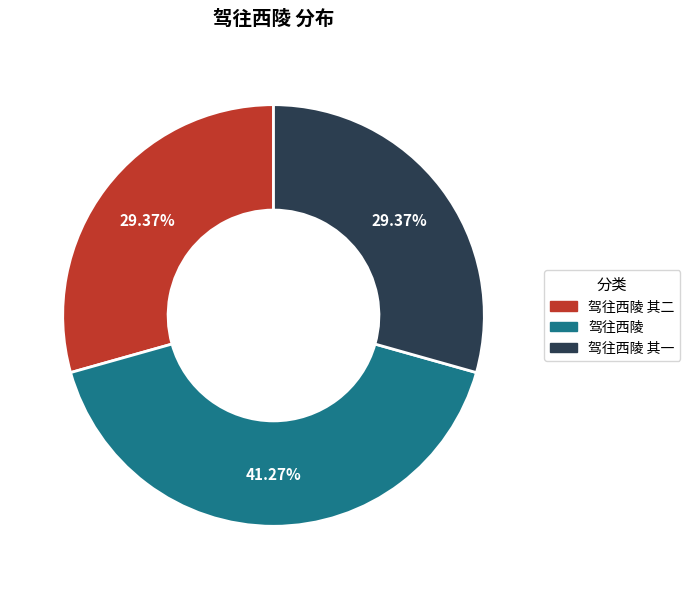

Is there any slice that represents more than half of the pie?

No